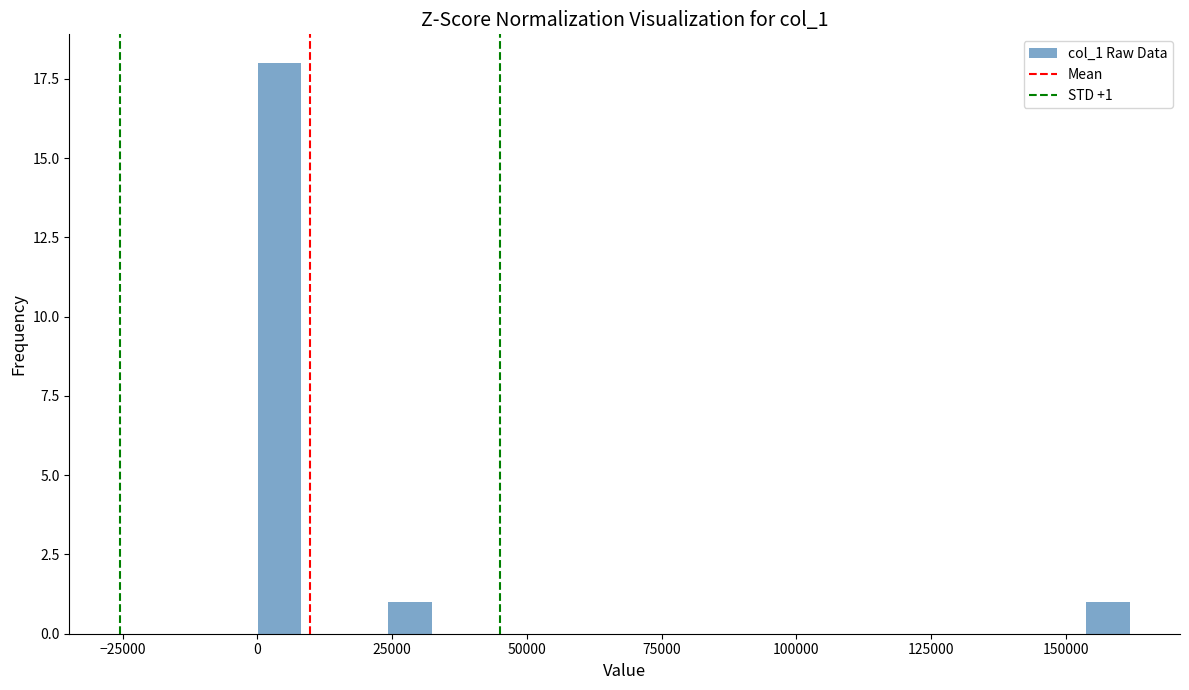

Around what value on the x-axis is the tallest bar? Give the approximate position of its centre, as read against the axis.

5000